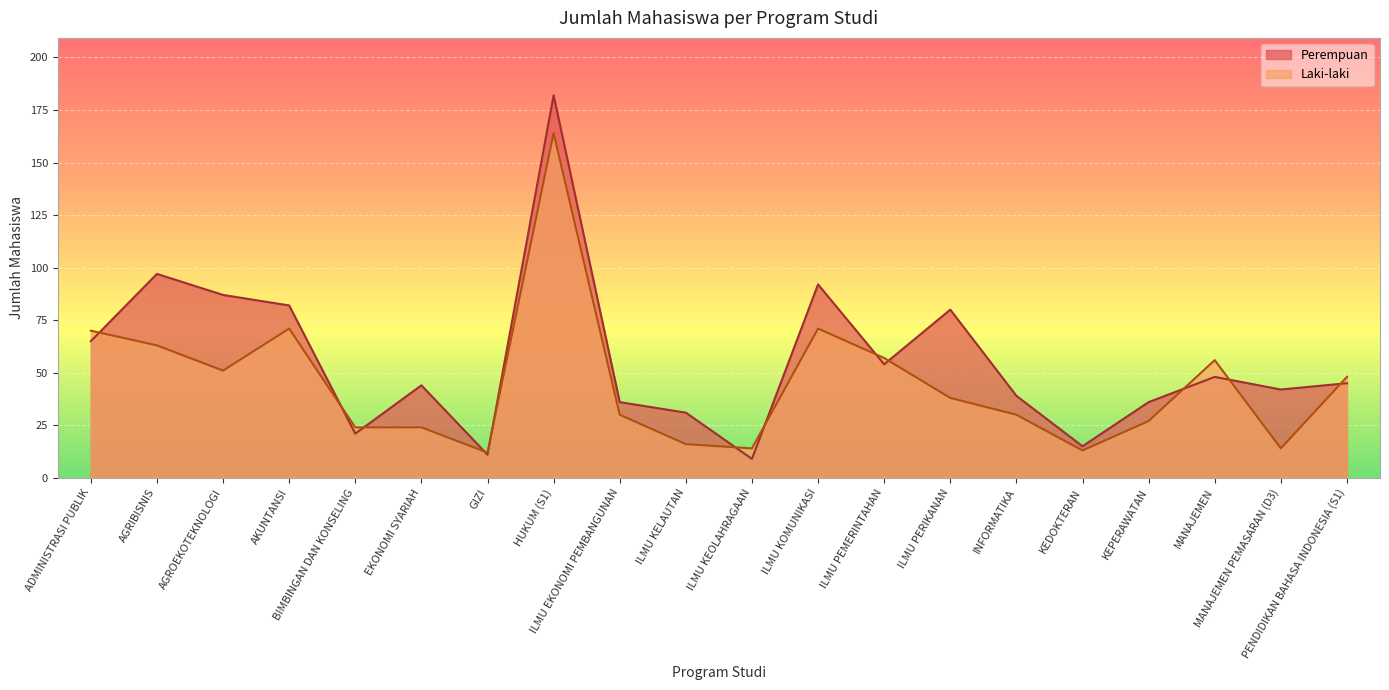

Between ILMU PEMERINTAHAN and INFORMATIKA, which series saw the biggest shift?

Laki-laki